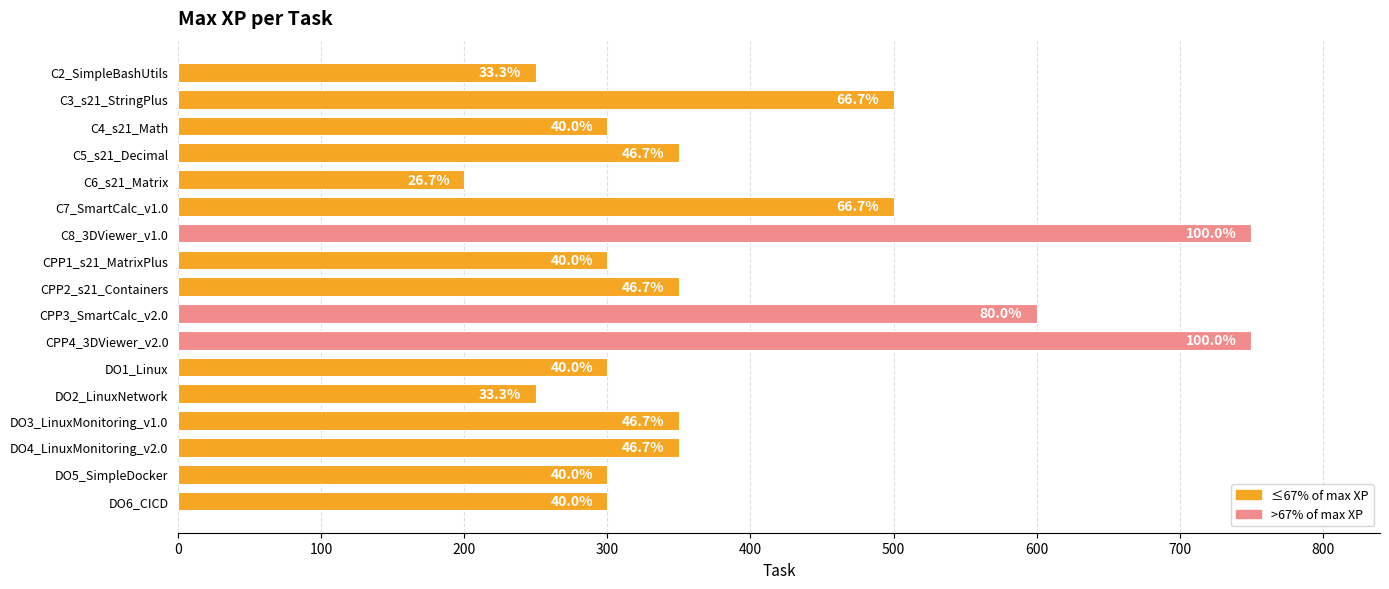

How many bars are there in total?

17